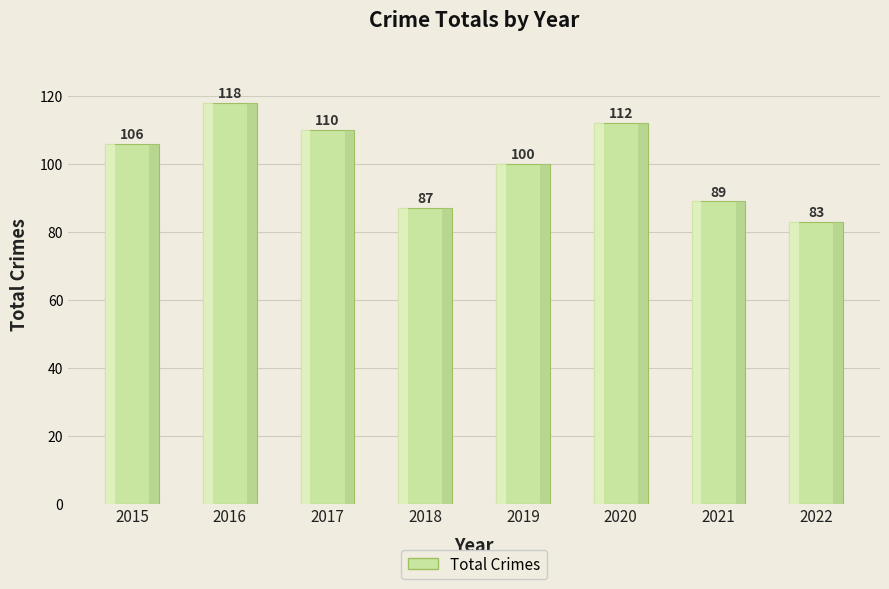

How many bars are there in total?

8